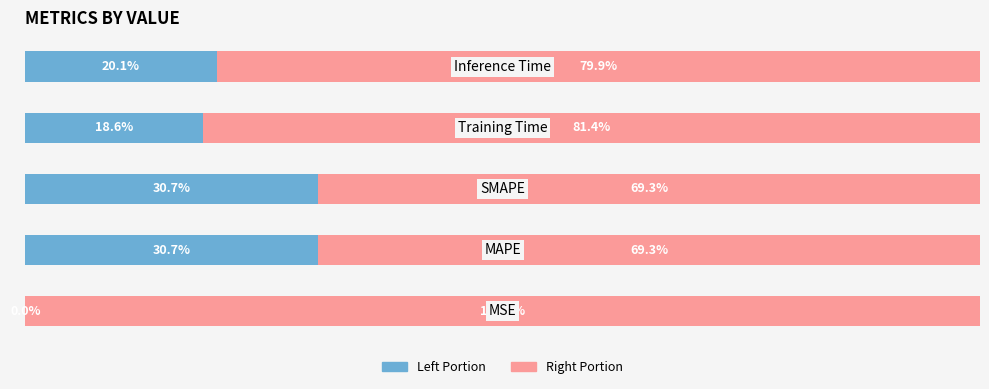

Is it true that col_1 (left portion) equals 0.0 at 0?

True